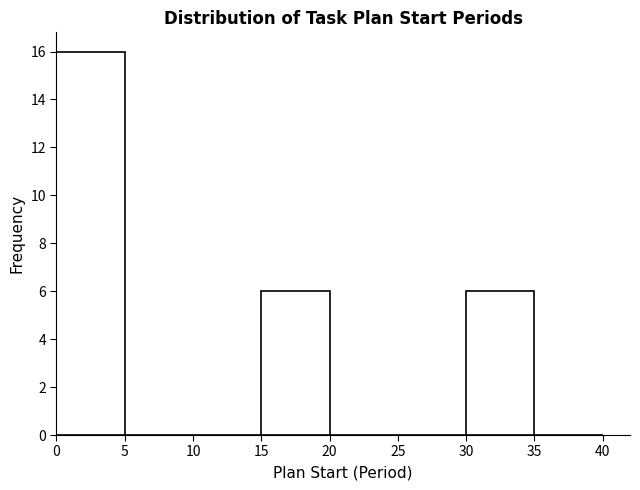

Reading left to right, transcribe this chart: for each bar, give the range it covers on the x-axis and its height. The values are not printed on the chart, so give them approximately, as read against the axis.

0 to 5: 16
5 to 10: 0
10 to 15: 0
15 to 20: 6
20 to 25: 0
25 to 30: 0
30 to 35: 6
35 to 40: 0